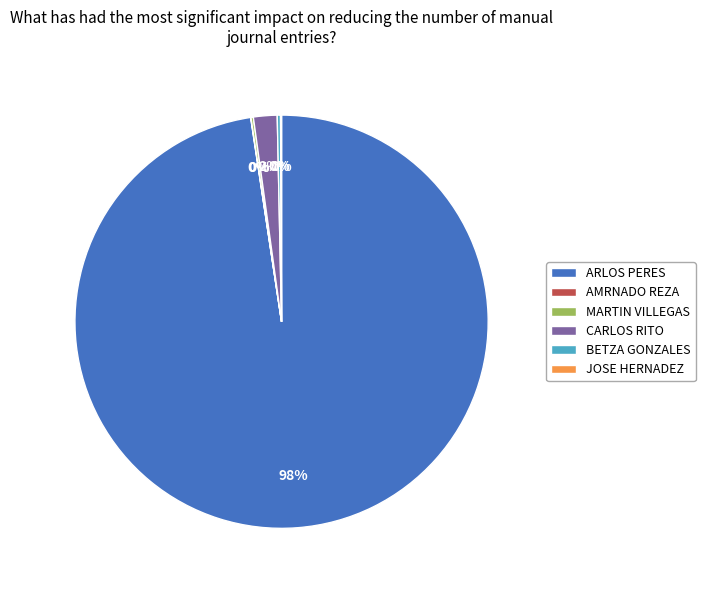

To the nearest percent, what is the difference between the largest and smallest slice percentages?

98%